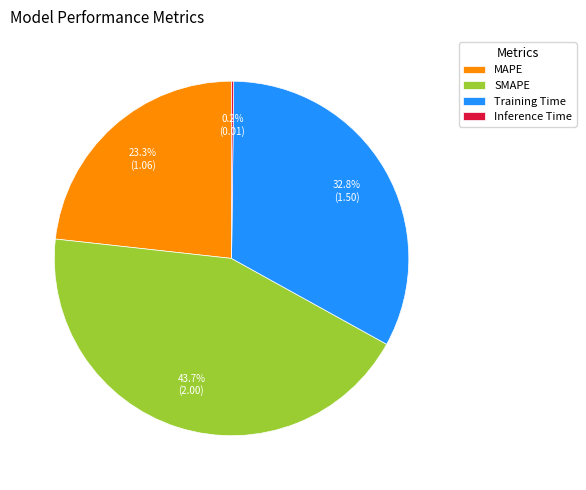

To the nearest percent, what portion does Training Time represent?

33%